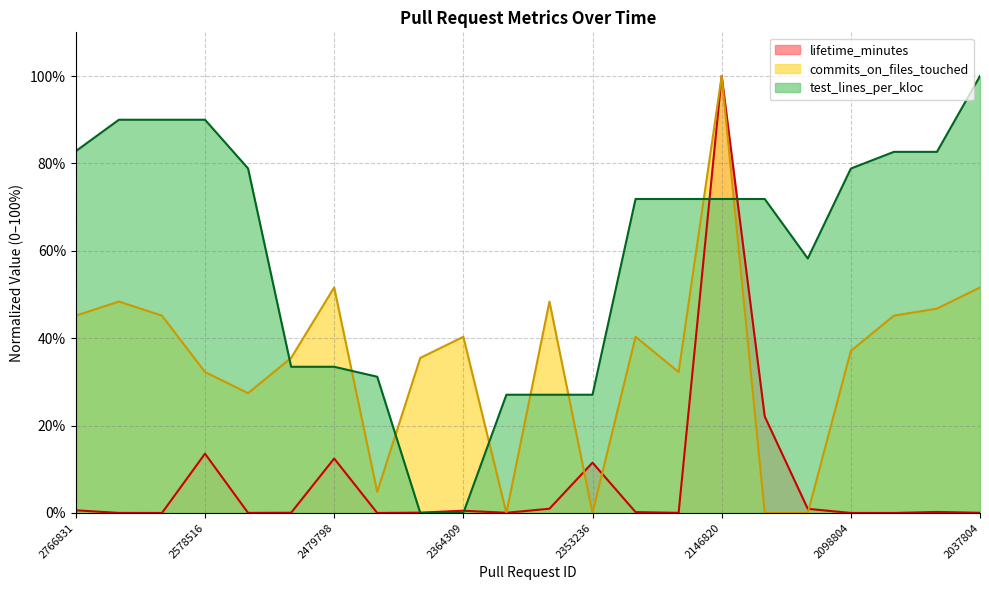

True or false: commits_on_files_touched and test_lines_per_kloc cross at least once.

True